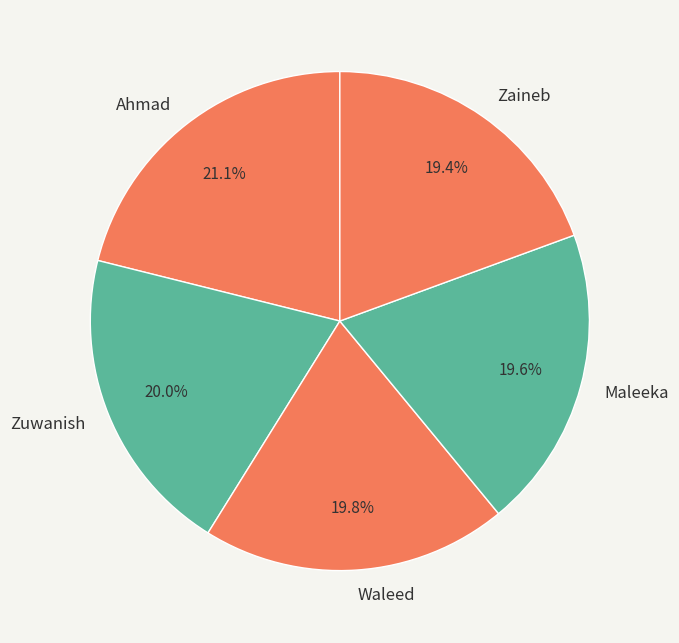

Which category has the biggest portion of the pie?

Ahmad